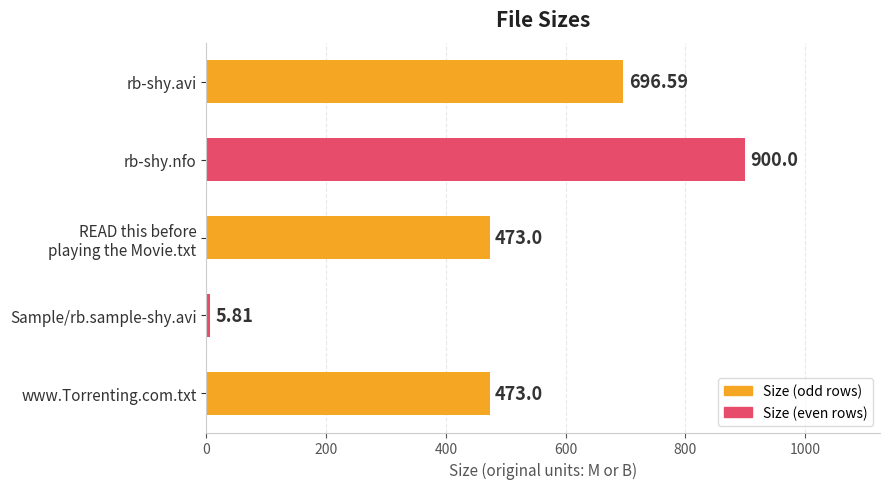

Which category has the highest value across all series?

rb-shy.nfo